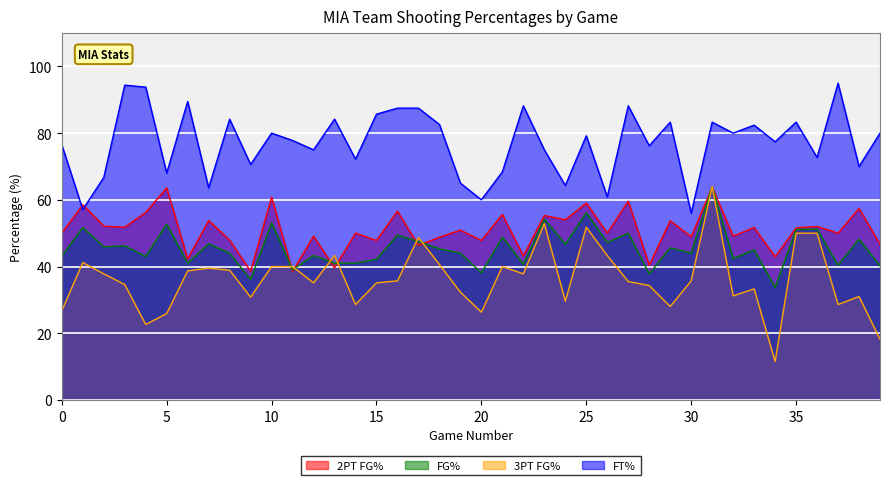

Where is fg2PtPct nearest to the value 51?

19